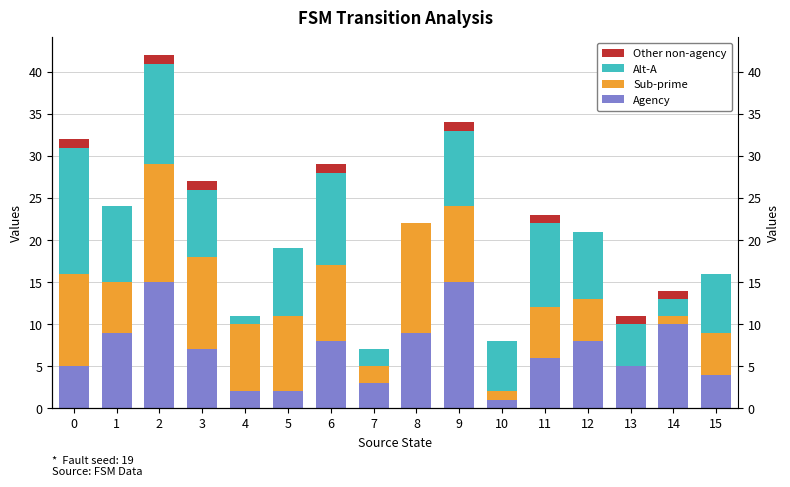

Reading left to right, what are all the values shown in this chart?

Agency: 5	9	15	7	2	2	8	3	9	15	1	6	8	5	10	4
Sub-prime: 11	6	14	11	8	9	9	2	13	9	1	6	5	0	1	5
Alt-A: 15	9	12	8	1	8	11	2	0	9	6	10	8	5	2	7
Other non-agency: 1	0	1	1	0	0	1	0	0	1	0	1	0	1	1	0